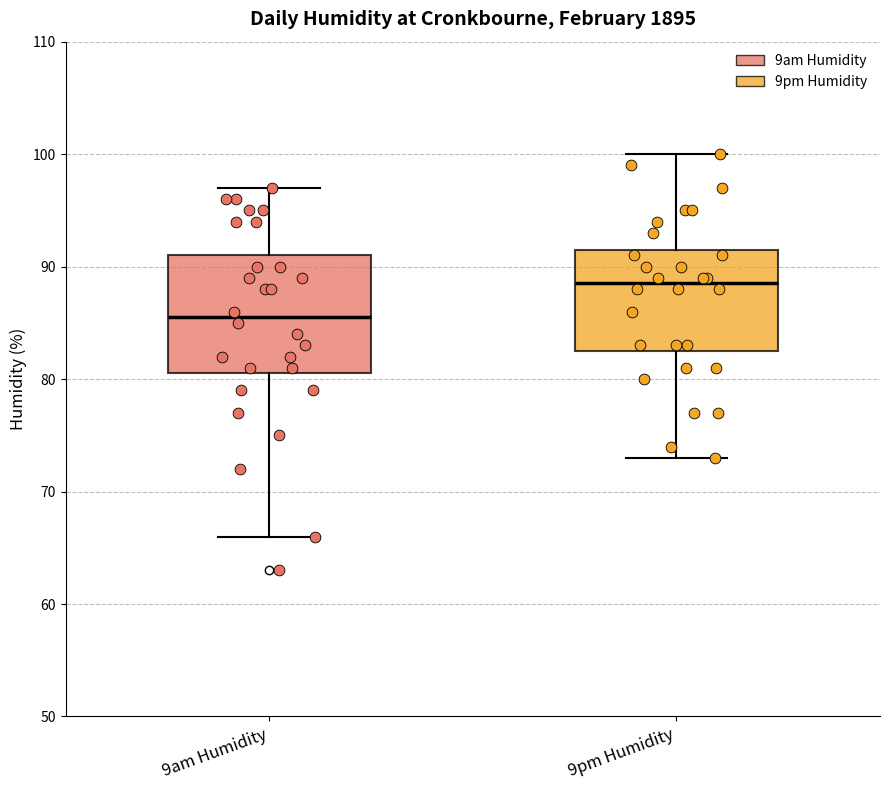

Reading left to right, transcribe this box plot: for each box, give where its median line is, the range the box spans, and where its two whiskers end, as read against the y-axis. The values are not printed on the chart, so give them approximately, as read against the axis.

9am Humidity: median 86, box 81 to 91, whiskers 66 to 97
9pm Humidity: median 89, box 83 to 92, whiskers 73 to 100